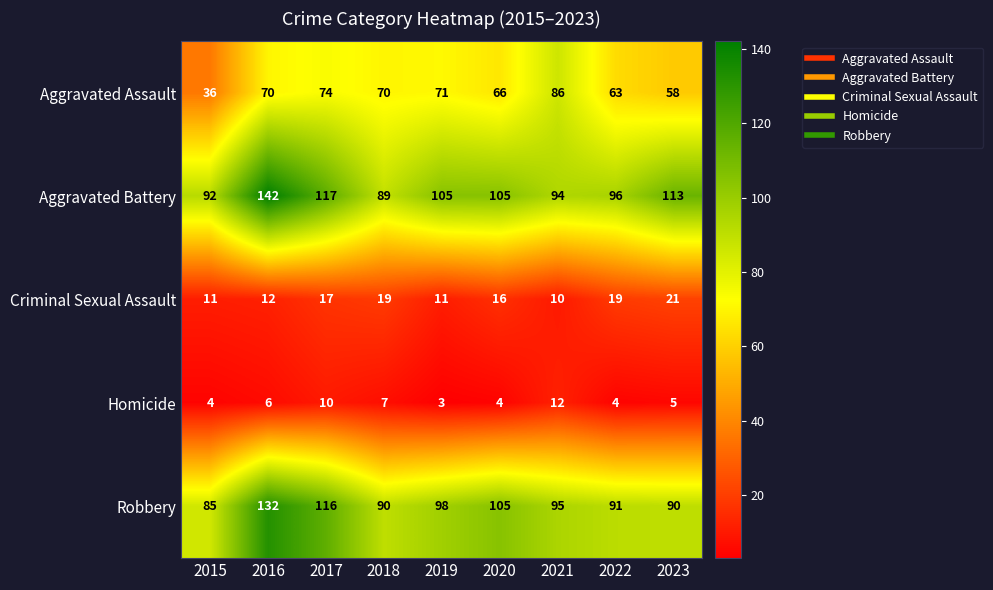

What is the sum of all Homicide values?

55